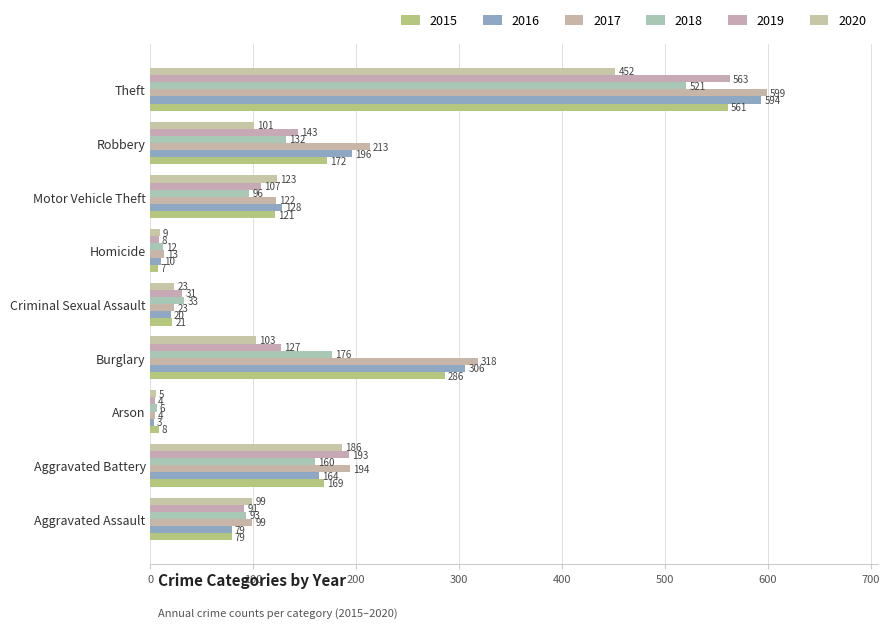

How many categories are shown in the chart?

9